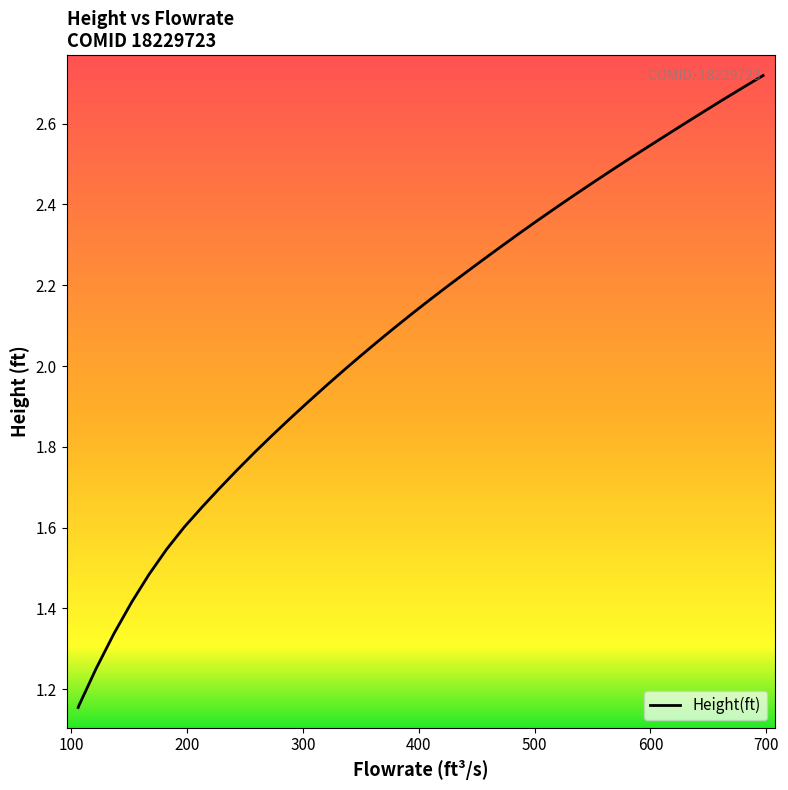

What is the difference between the maximum and minimum values?

1.6